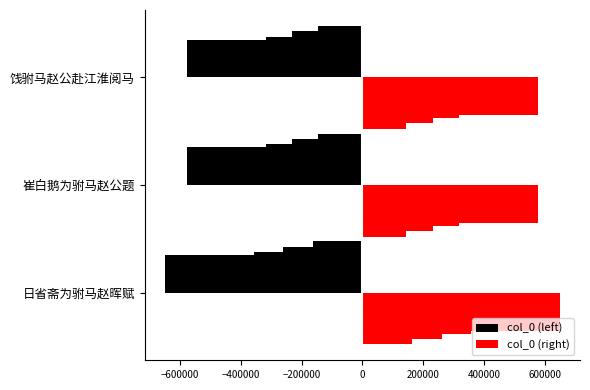

Which series has the largest total across all categories?

col_0 (right)